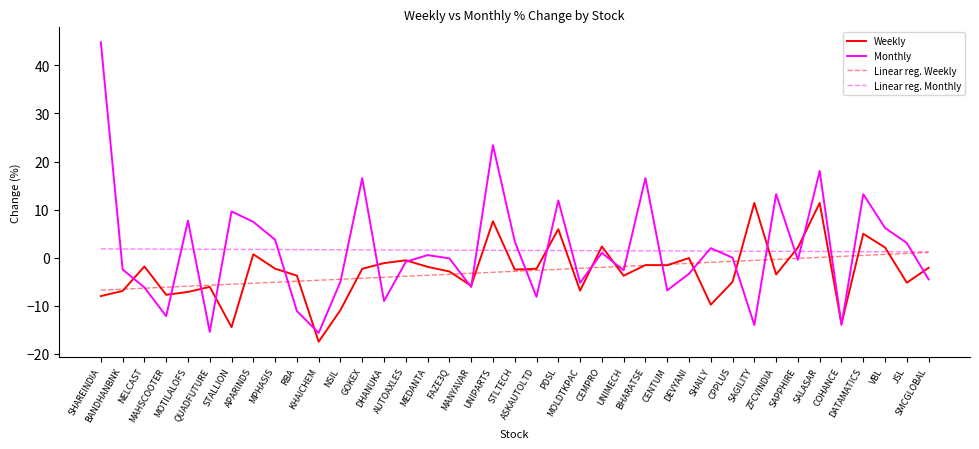

What is the minimum value shown in the chart?

-17.5